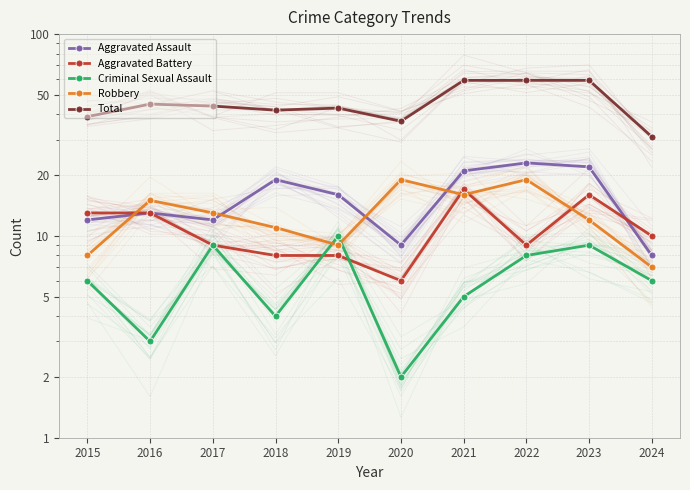

Between 2021 and 2015, which is larger?

2021